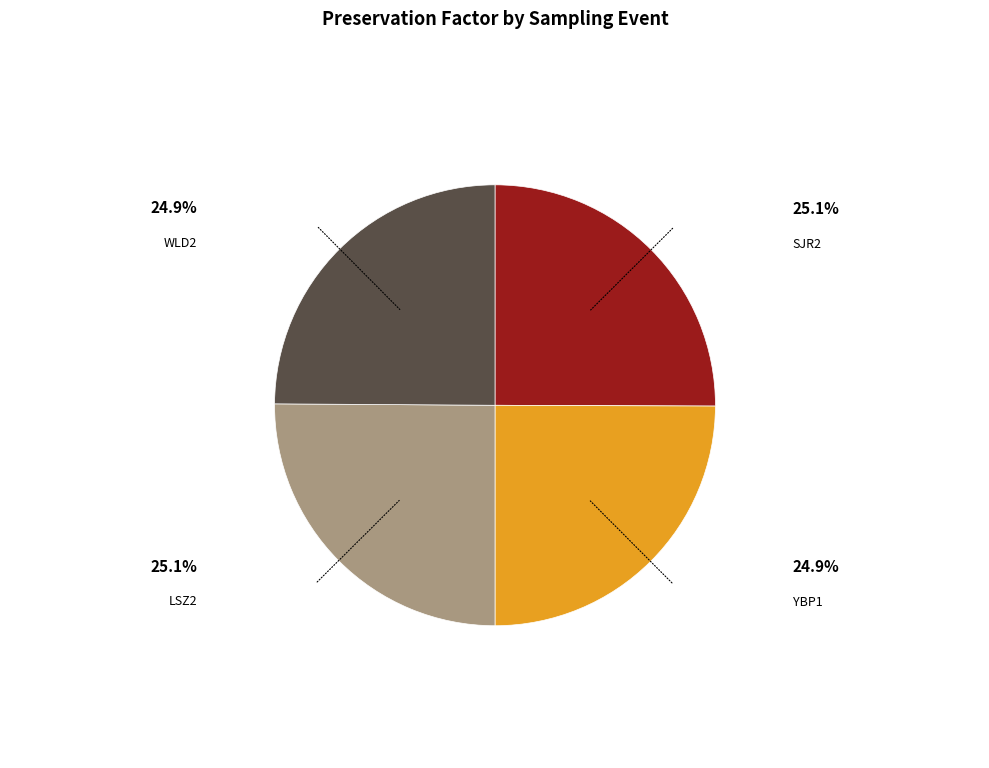

Is there a majority slice in this chart?

No